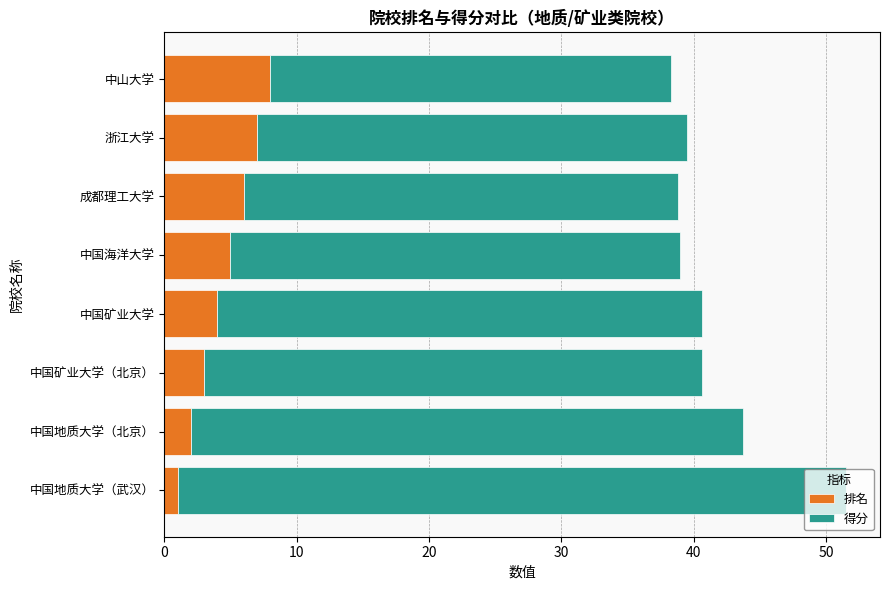

The 排名 series shows 3.8 at 浙江大学. True or false?

False